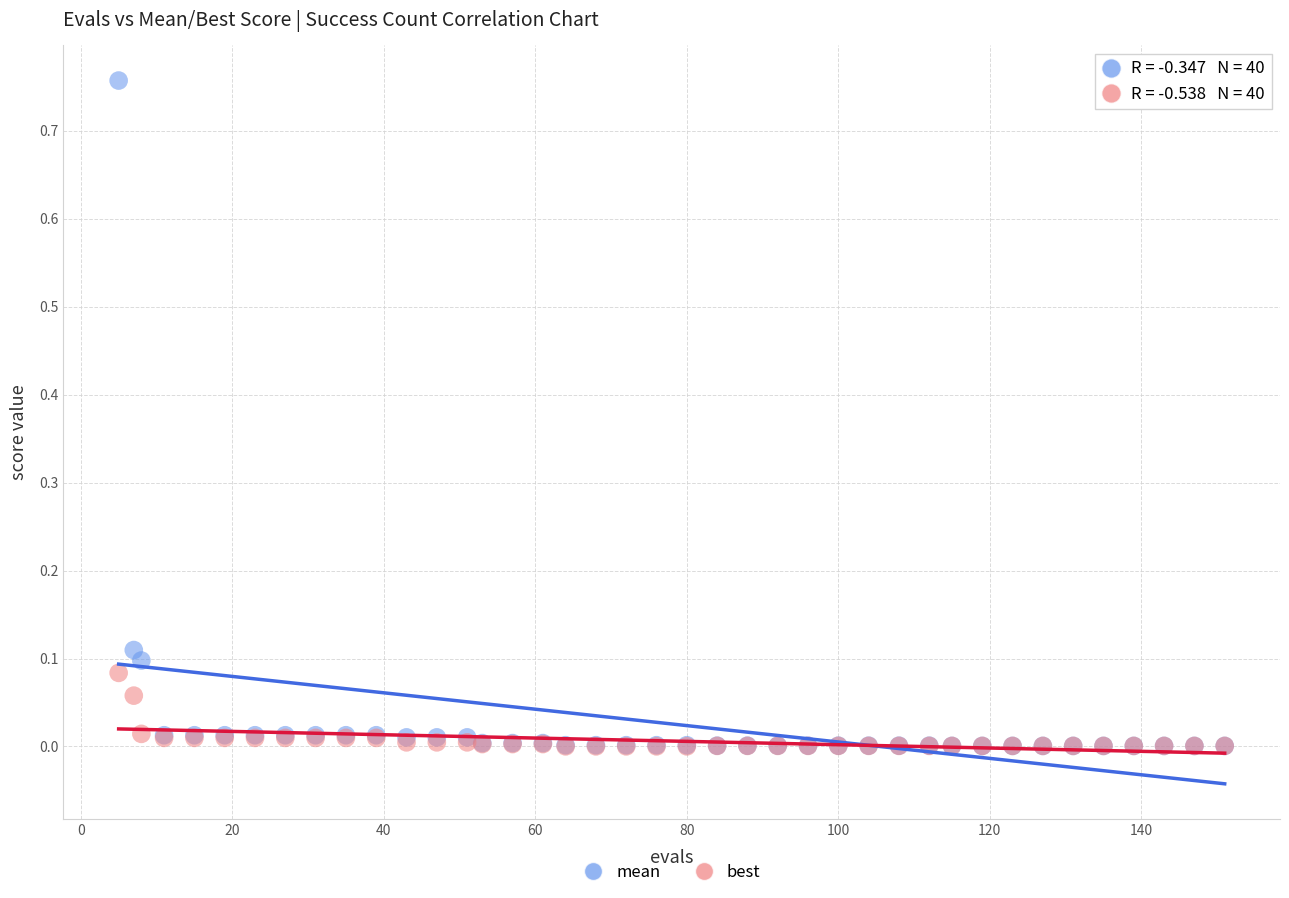

What are all the series names shown in the legend?

mean, best